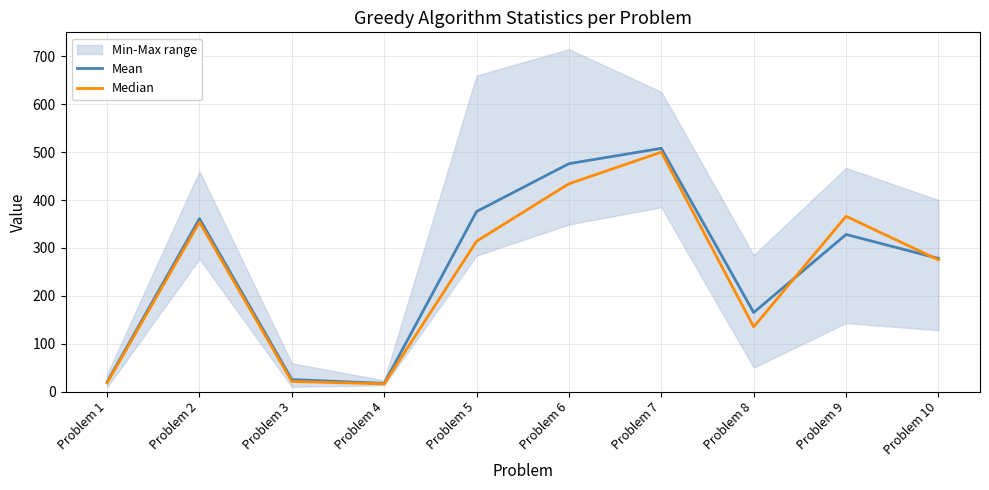

Is it true that Mean equals 648 at Problem 6?

False